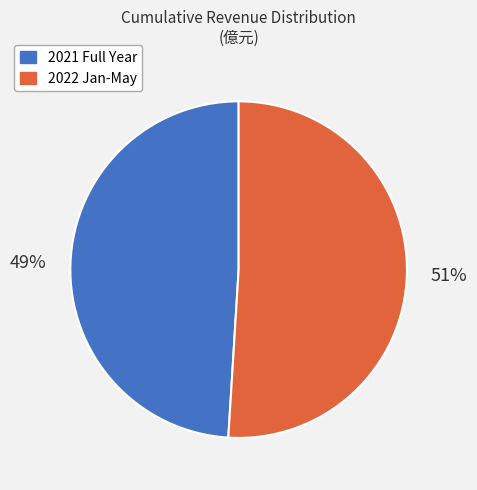

Does any single category account for the majority?

Yes